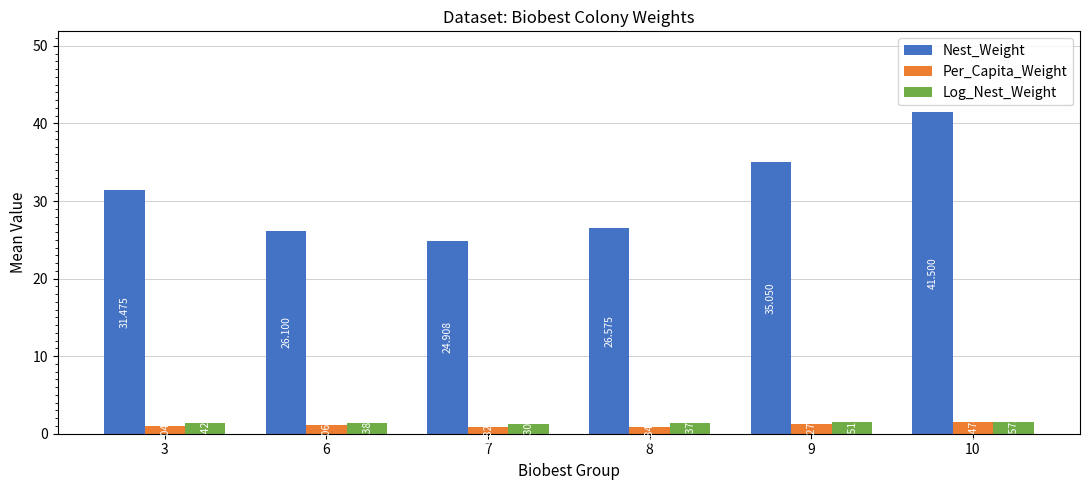

What is the sum of all Per_Capita_Weight values?

6.5